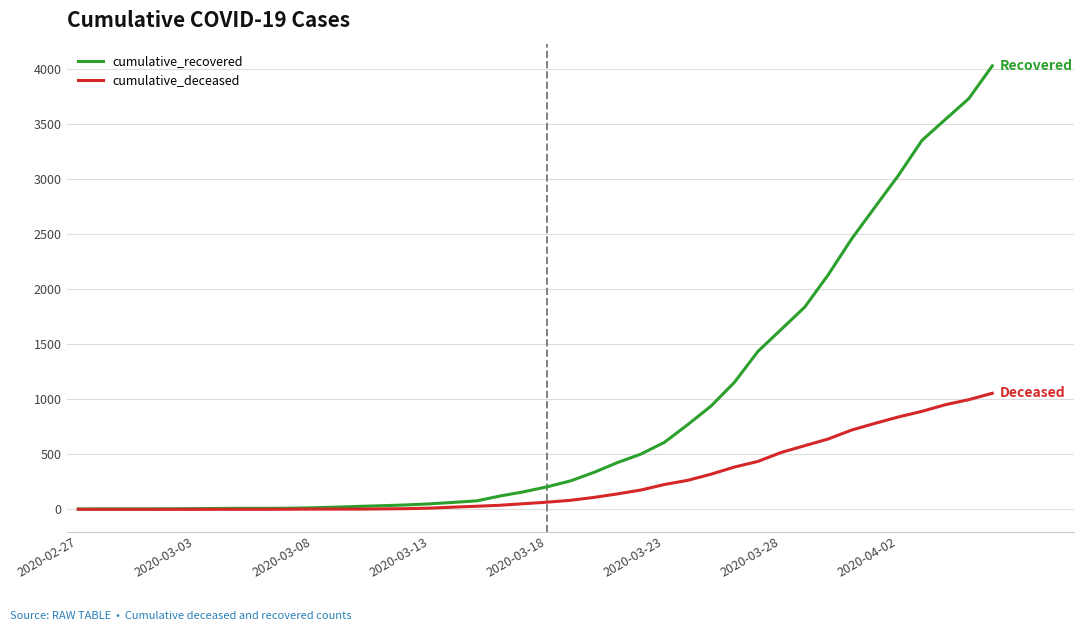

Which series has the largest total across all categories?

cumulative_recovered